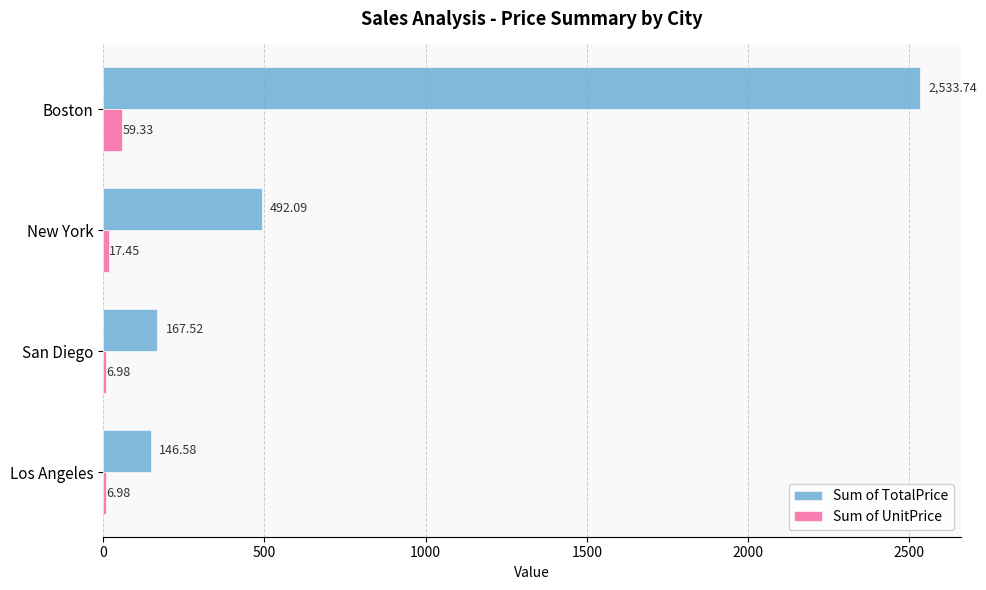

What is the sum of all Sum of UnitPrice values?

90.7